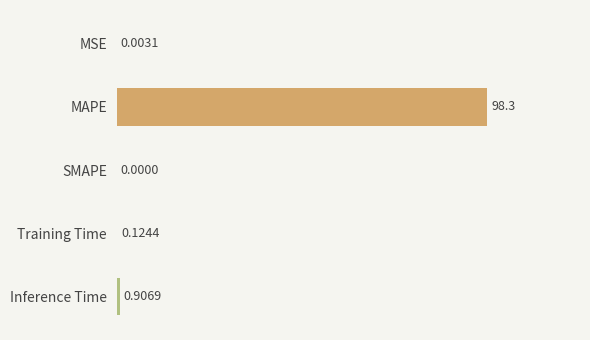

What is the change in value from MAPE to Inference Time?

-97.4